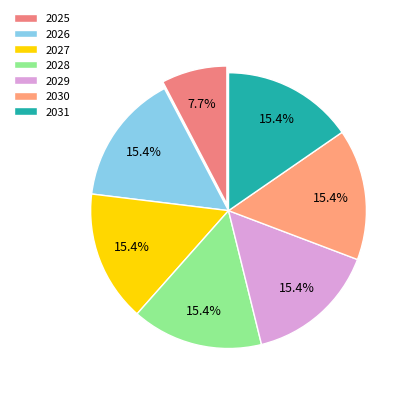

To the nearest percent, what percentage of the pie is 2028?

15%